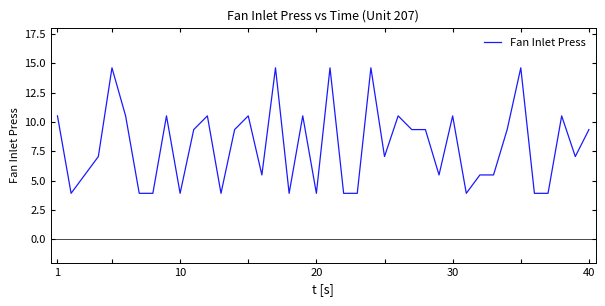

What is the maximum value shown in the chart?

14.6